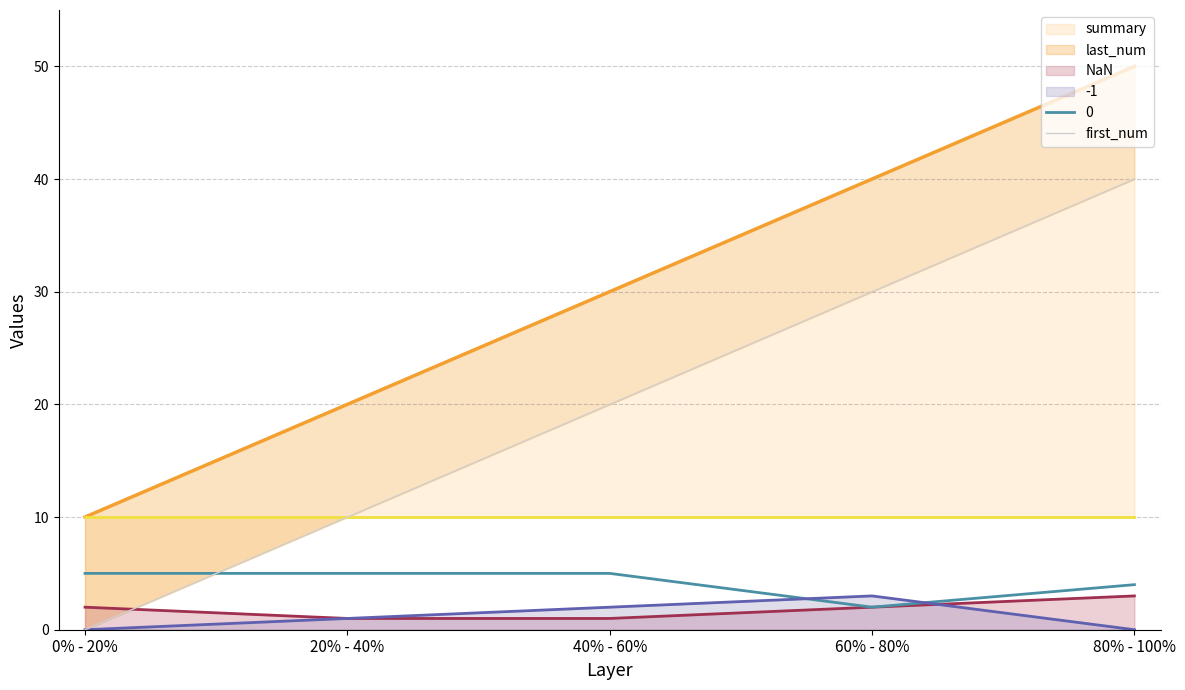

What is the average value?

20